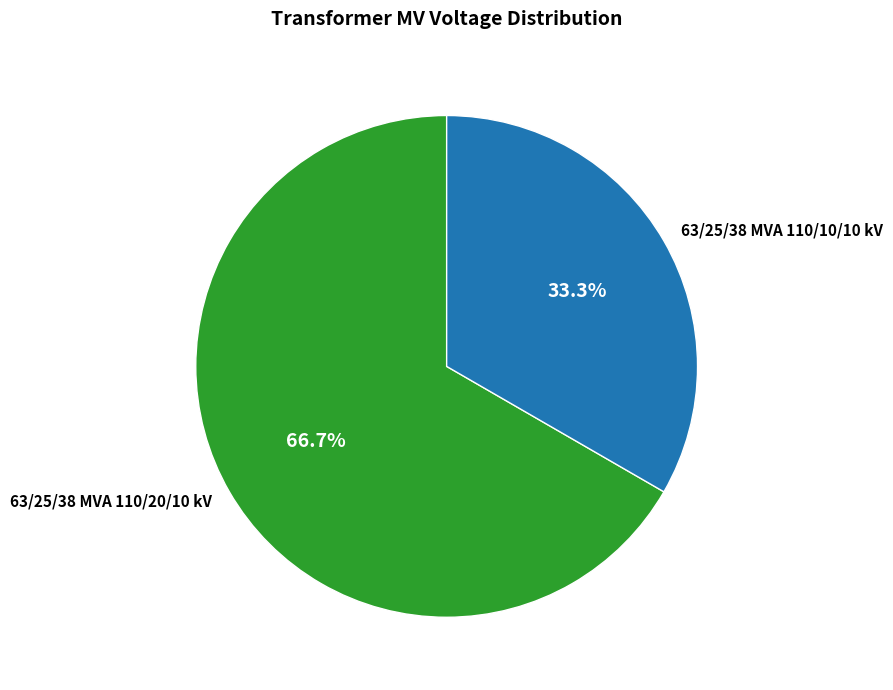

How many slices are in this pie chart?

2